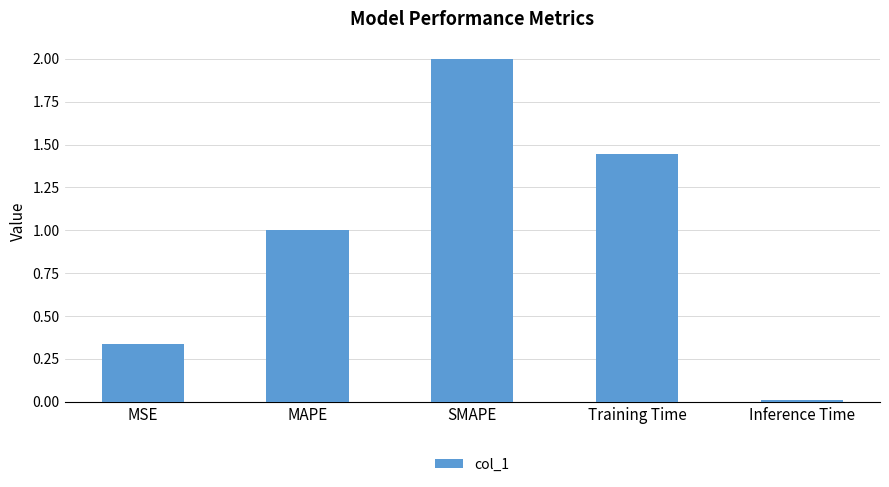

What is the change in value from MSE to Inference Time?

-0.3